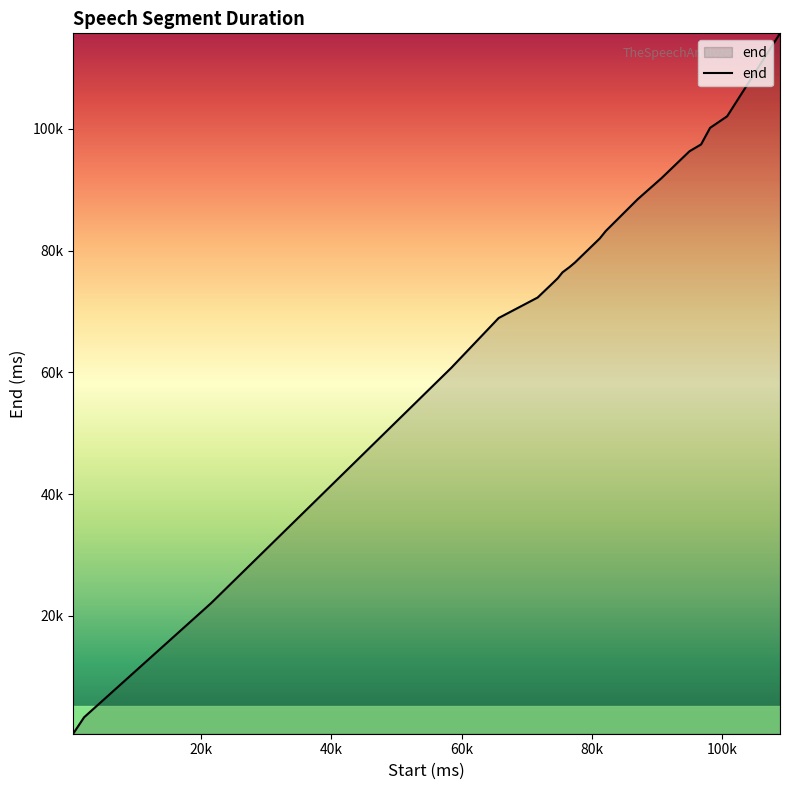

Where is the data nearest to the value 58160?

58420